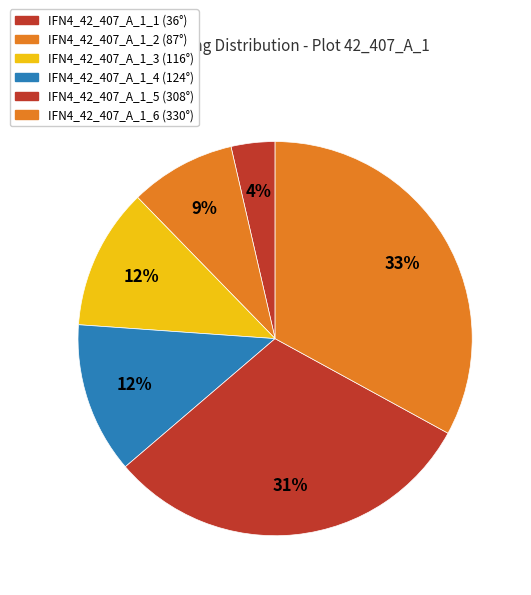

What percentage do IFN4_42_407_A_1_2 and IFN4_42_407_A_1_6 together represent?

41.7%